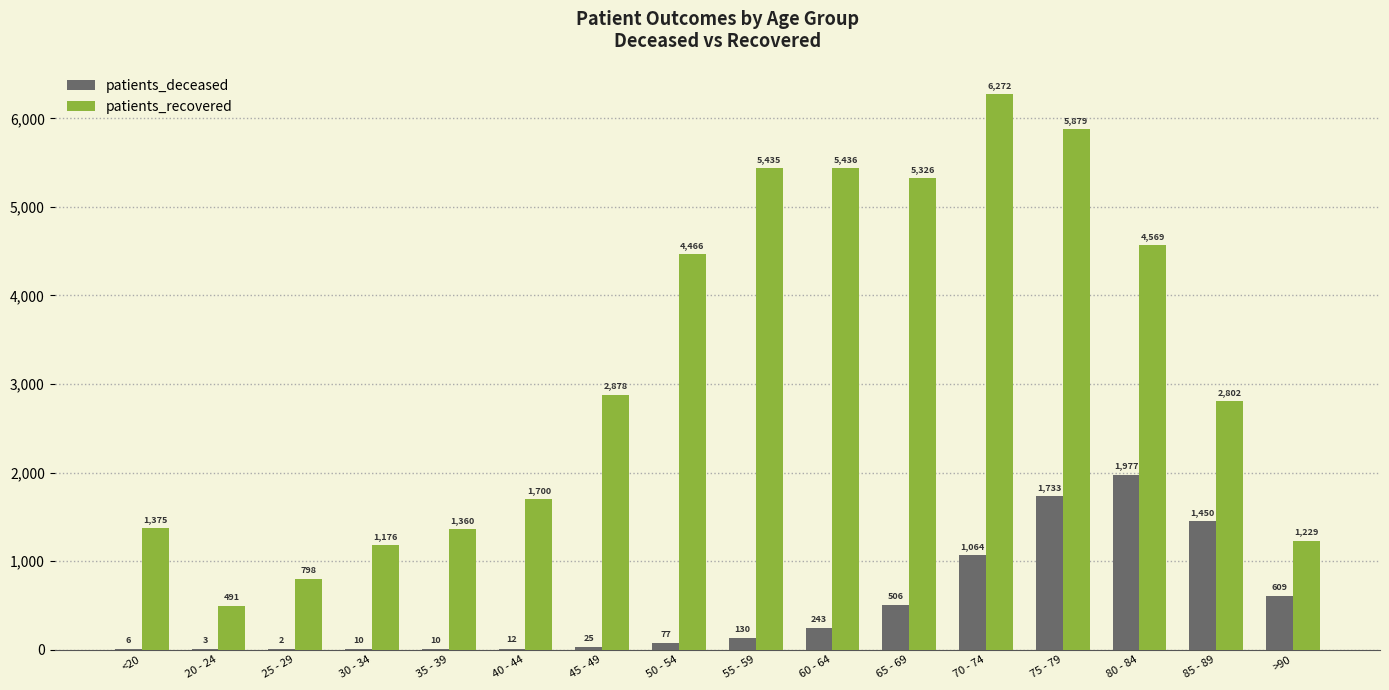

Reading right to left, extract all data points from this chart.

patients_deceased: >90=609	85 - 89=1450	80 - 84=1977	75 - 79=1733	70 - 74=1064	65 - 69=506	60 - 64=243	55 - 59=130	50 - 54=77	45 - 49=25	40 - 44=12	35 - 39=10	30 - 34=10	25 - 29=2	20 - 24=3	<20=6
patients_recovered: >90=1229	85 - 89=2802	80 - 84=4569	75 - 79=5879	70 - 74=6272	65 - 69=5326	60 - 64=5436	55 - 59=5435	50 - 54=4466	45 - 49=2878	40 - 44=1700	35 - 39=1360	30 - 34=1176	25 - 29=798	20 - 24=491	<20=1375